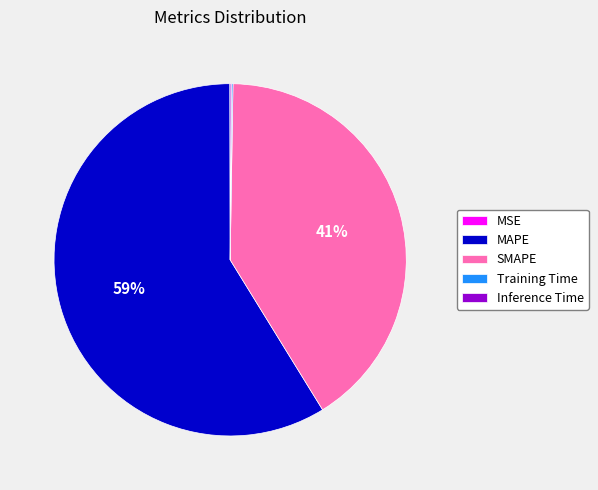

Is there any slice that represents more than half of the pie?

Yes